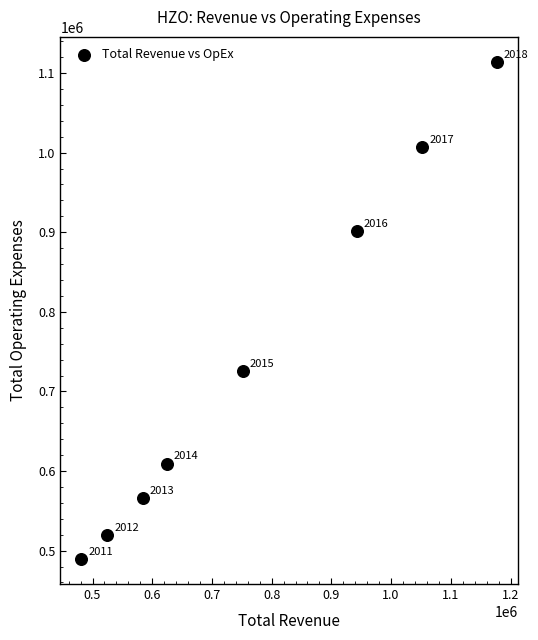

What is the range of Y values (max minus min)?

624900